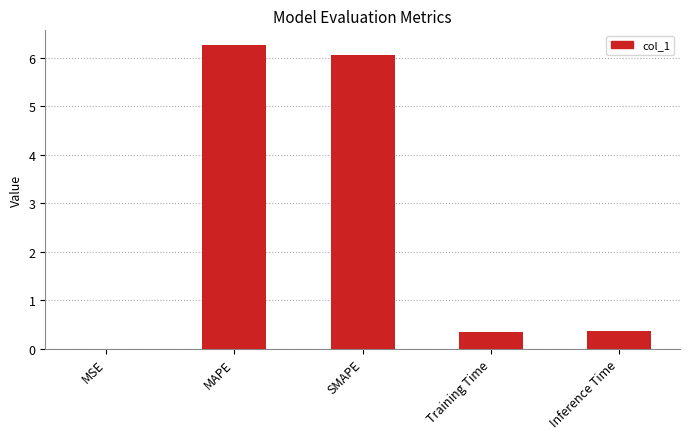

Which label corresponds to the largest value in the chart?

MAPE